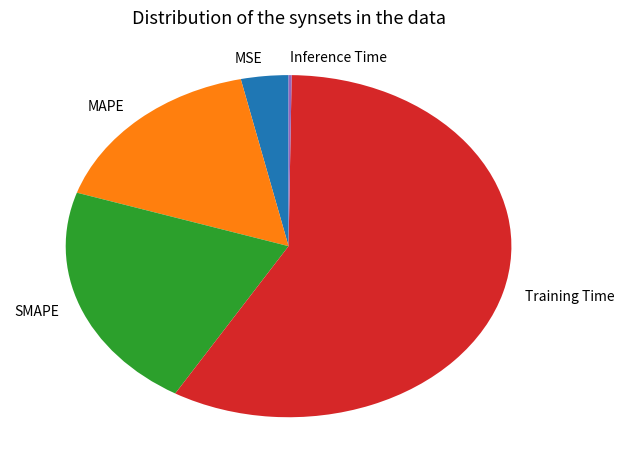

Does any single category account for the majority?

Yes